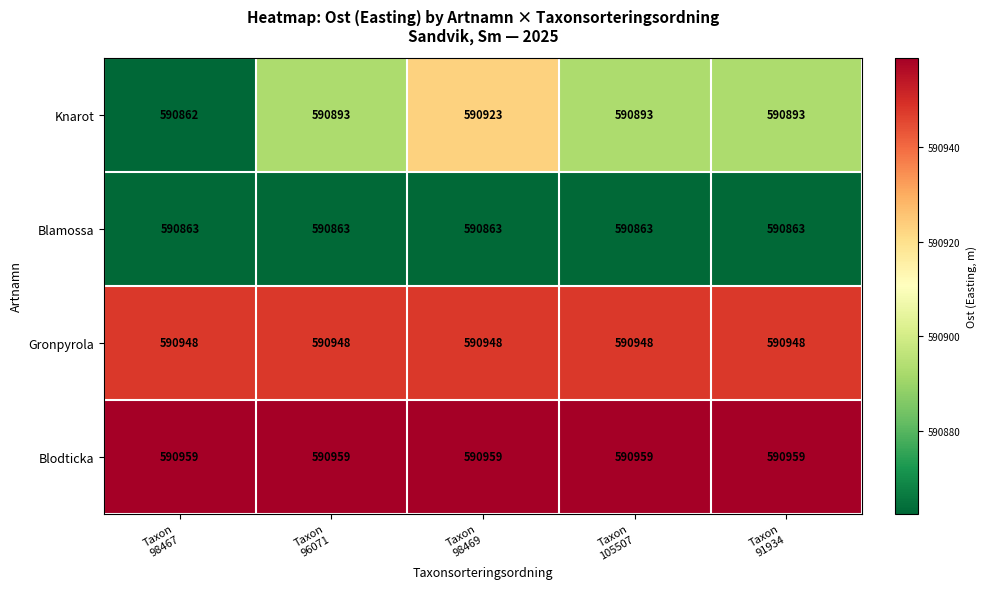

Which series changed the most between Taxon
98469 and Taxon
91934?

Knarot